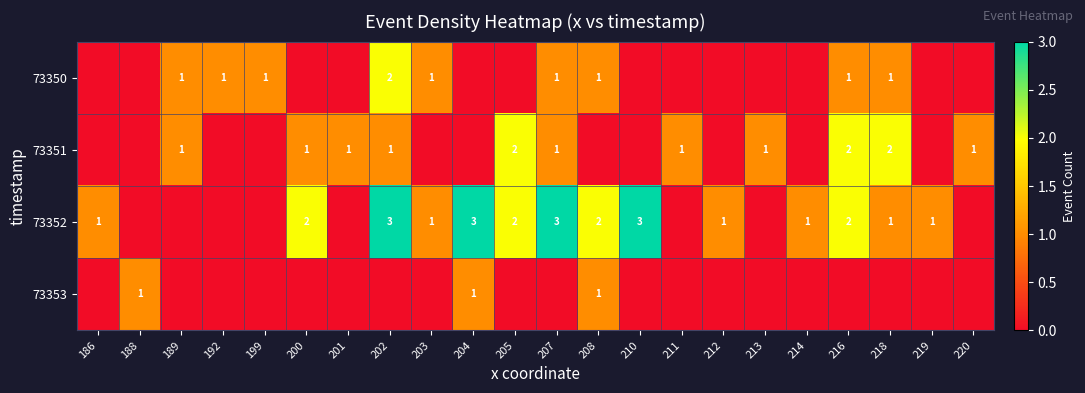

The value of 73351 at 202 is 2. True or false?

False